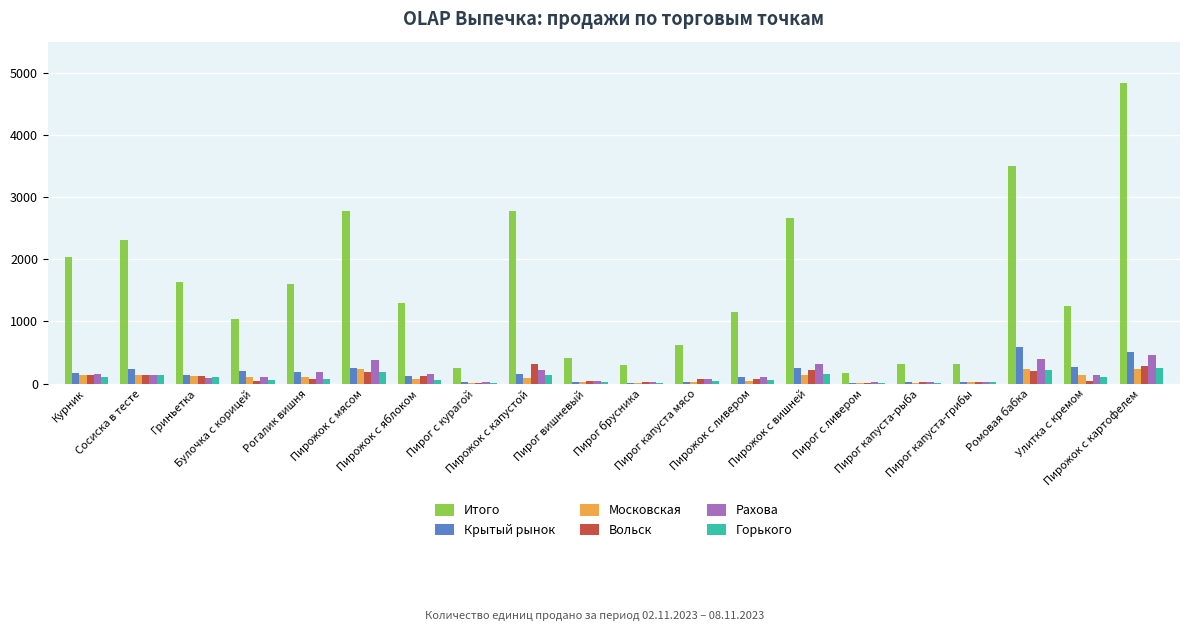

What is the maximum value for Вольск?

312